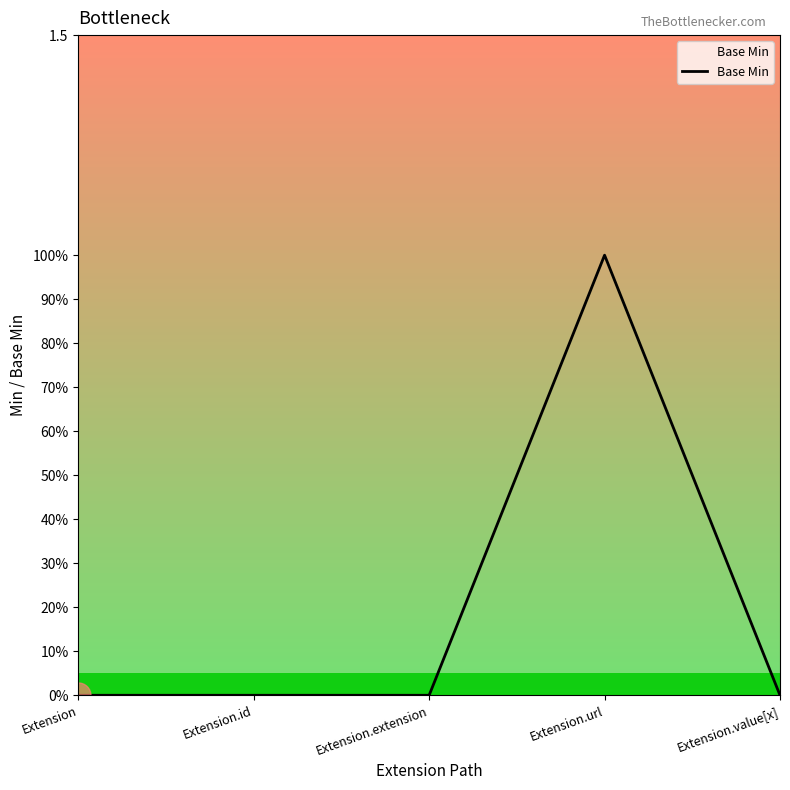

At which category does the data reach its first local peak?

Extension.url